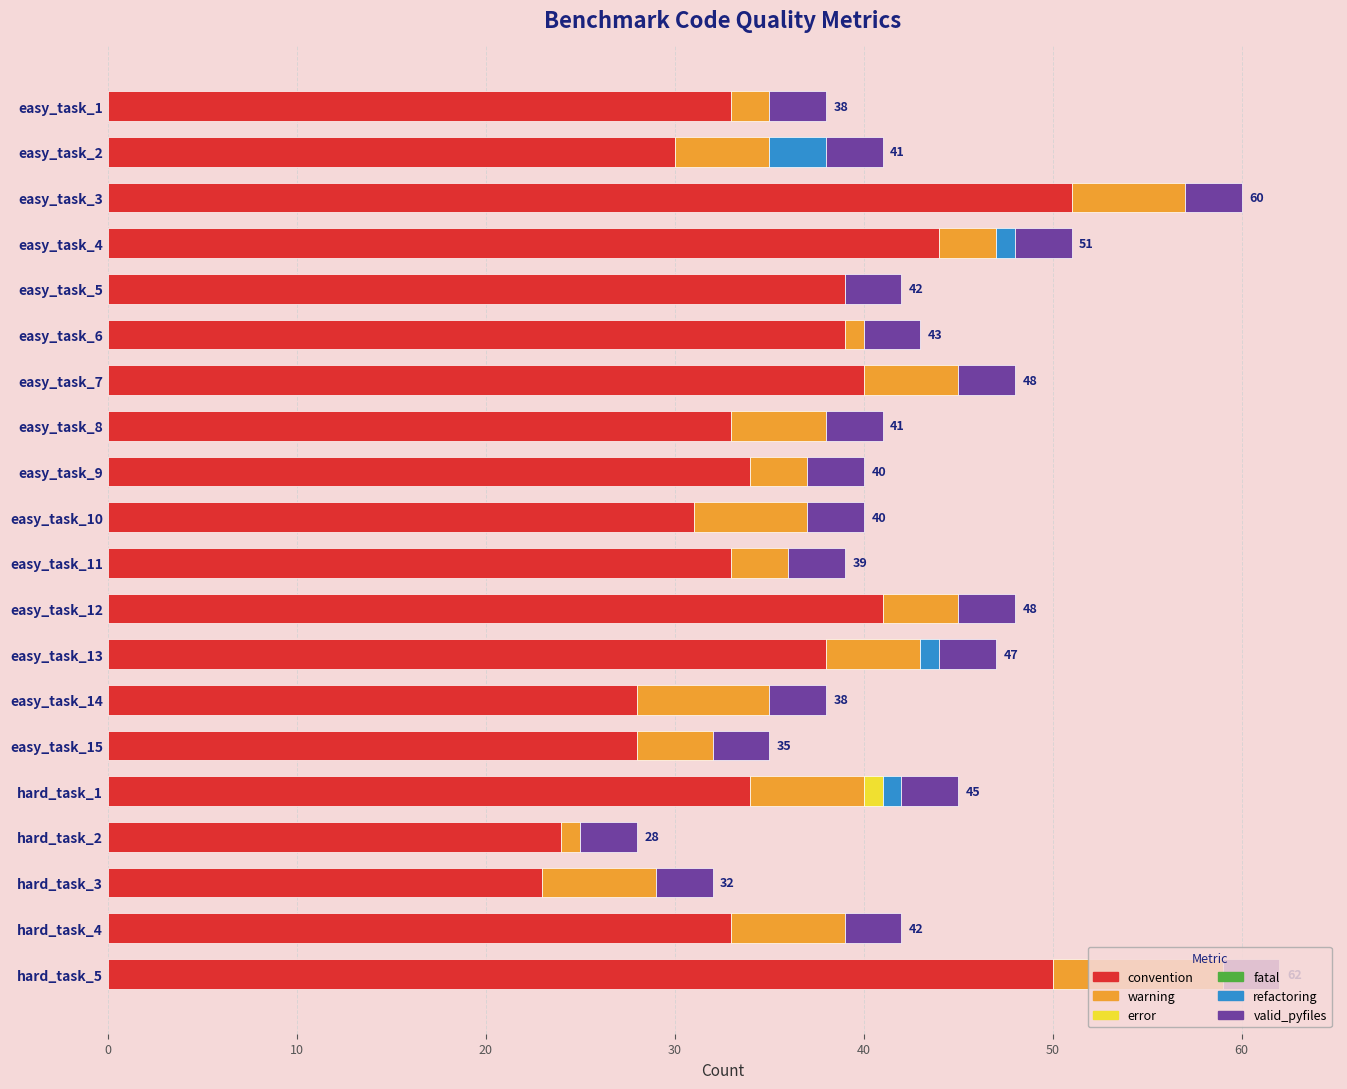

The value of convention at easy_task_11 is 50. True or false?

False